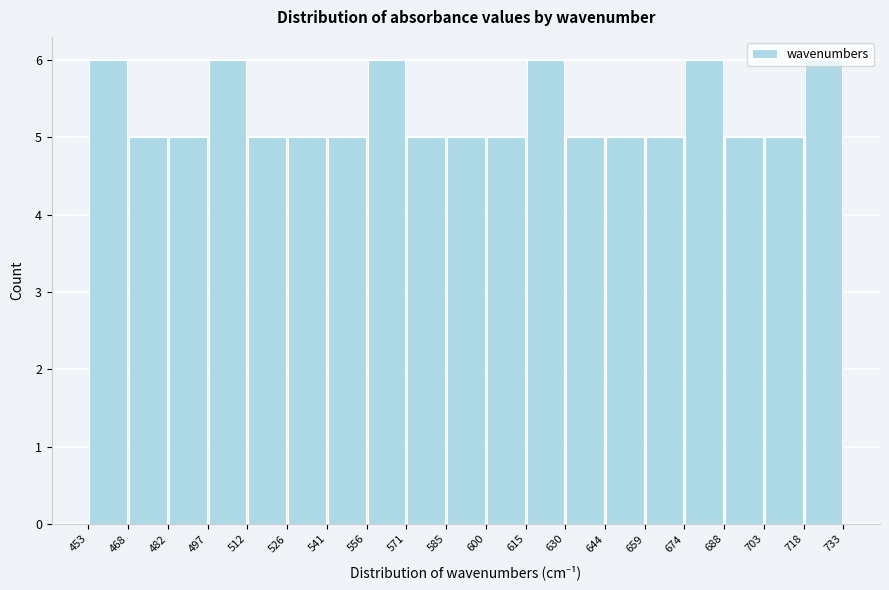

What is the height of the bar covering 703 to 718 on the x-axis? The values are not printed on the chart, so give them approximately, as read against the axis.

5